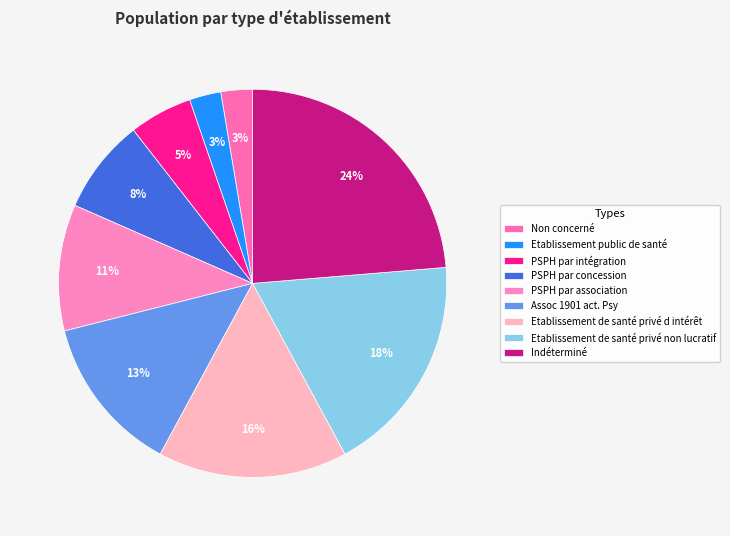

Is Non concerné the majority of the pie?

No